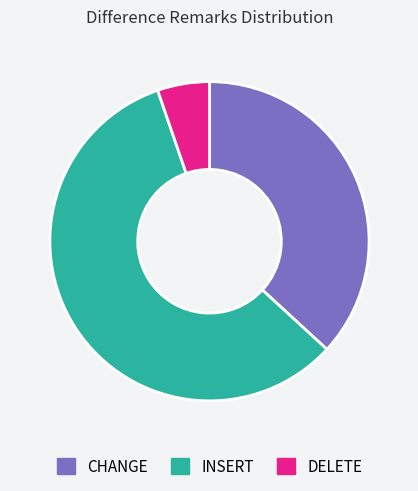

The DELETE slice represents 19% of the pie. True or false?

False